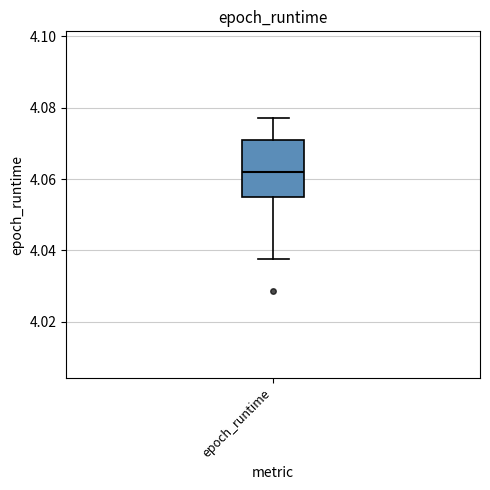

Read this box plot against the y-axis: the position of the median line, the range covered by the box, and the ends of both whiskers. The values are not printed on the chart, so give them approximately, as read against the axis.

median 4.062, box 4.054 to 4.070, whiskers 4.038 to 4.078